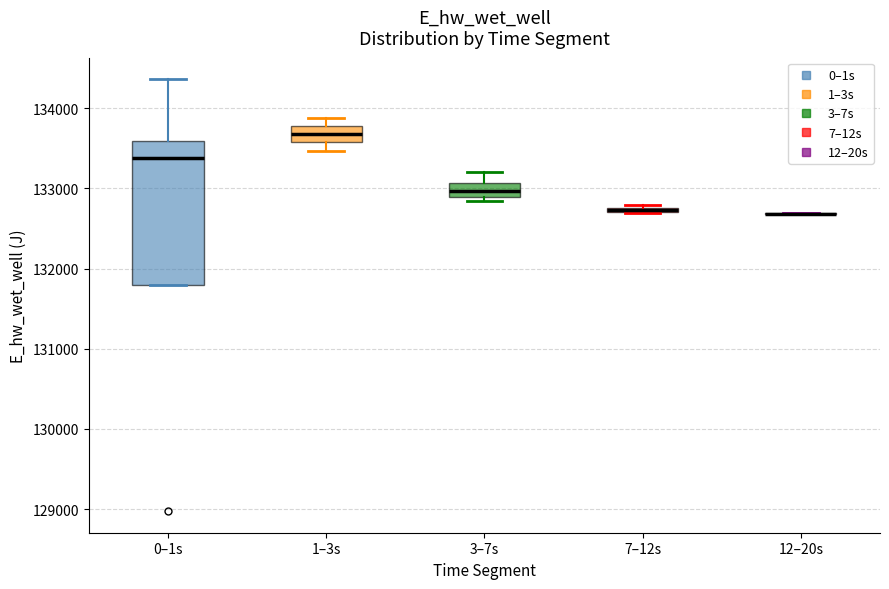

Which box is the tallest, from its lower edge to its upper edge?

0–1s